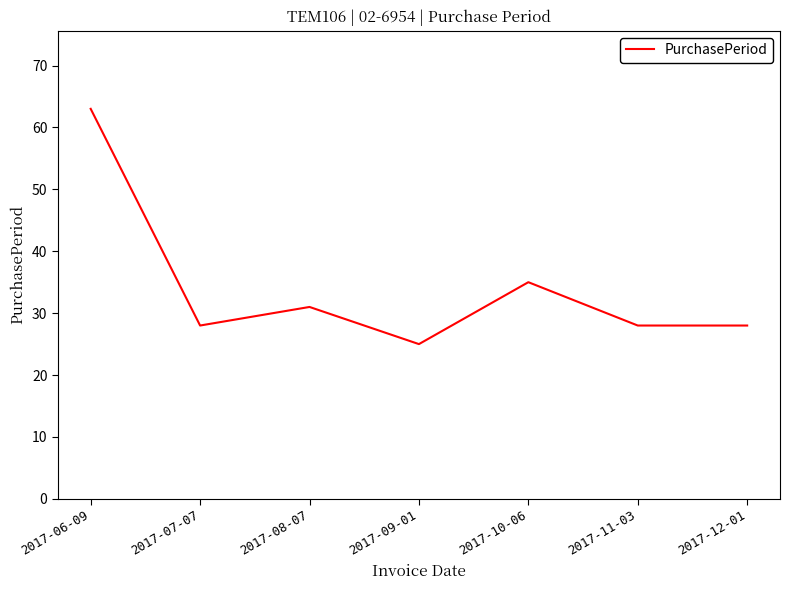

Is it true that the value at 2017-07-07 is 38?

False